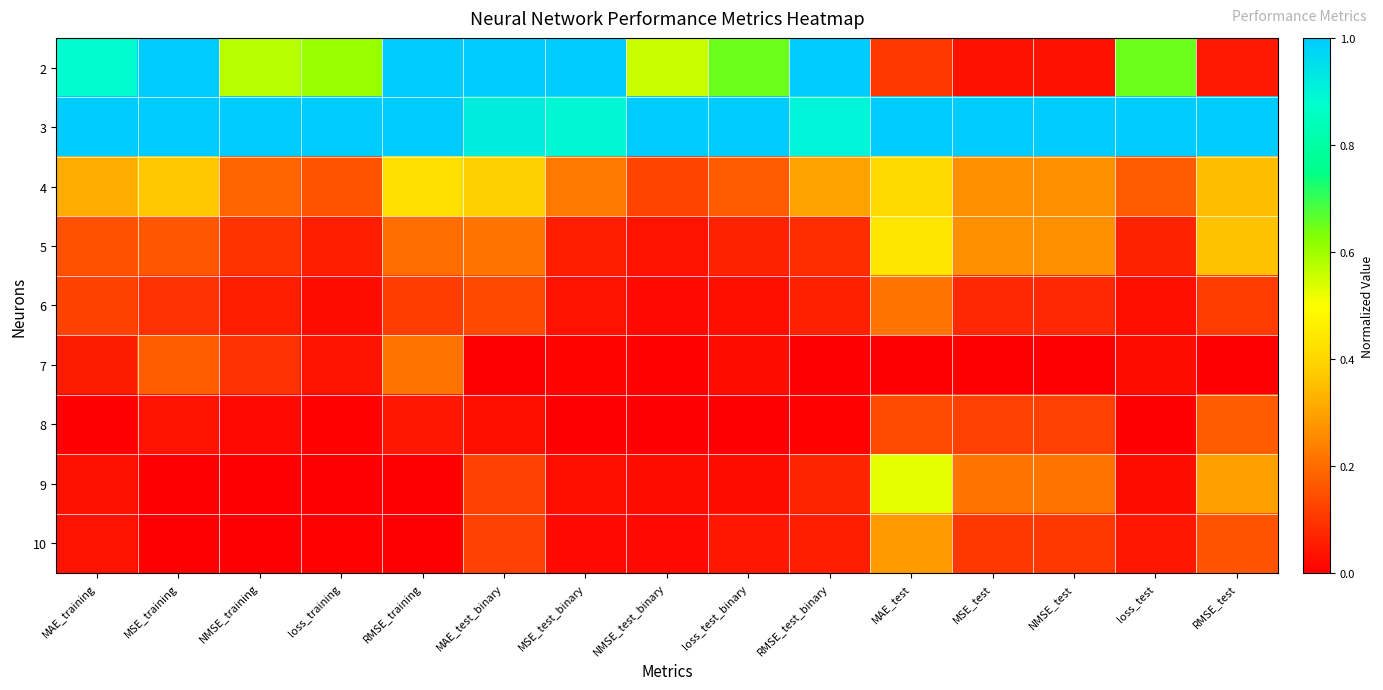

How many distinct data groups are displayed?

9